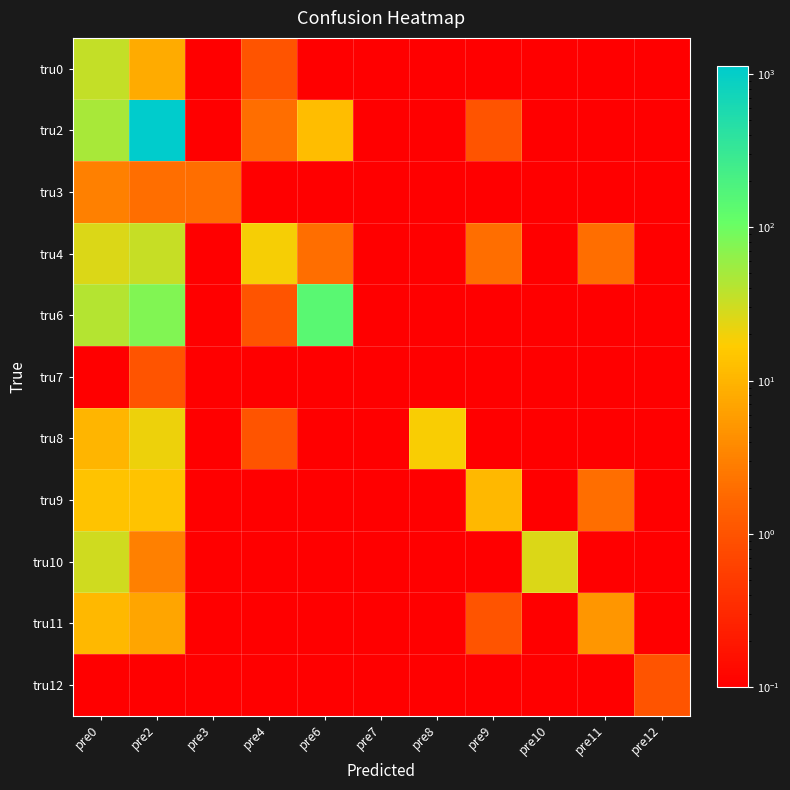

At how many categories does at least one series exceed 185?

1